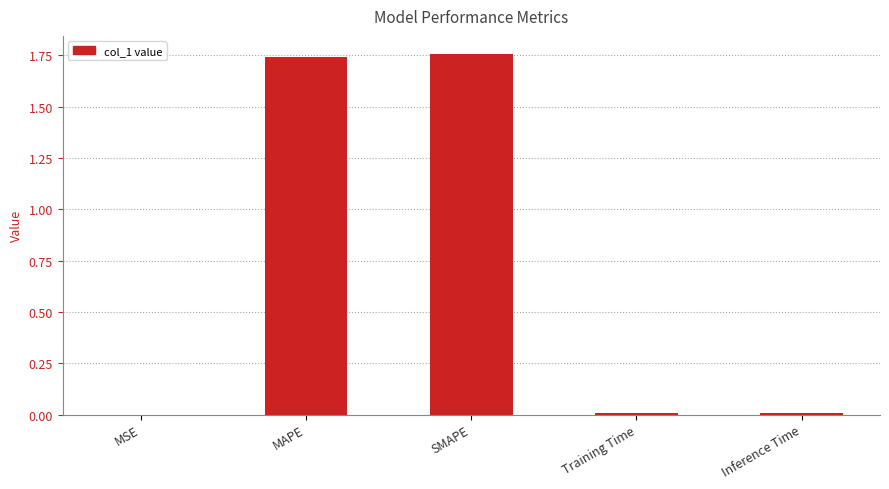

True or false: the data shows 0.0 at Inference Time.

True